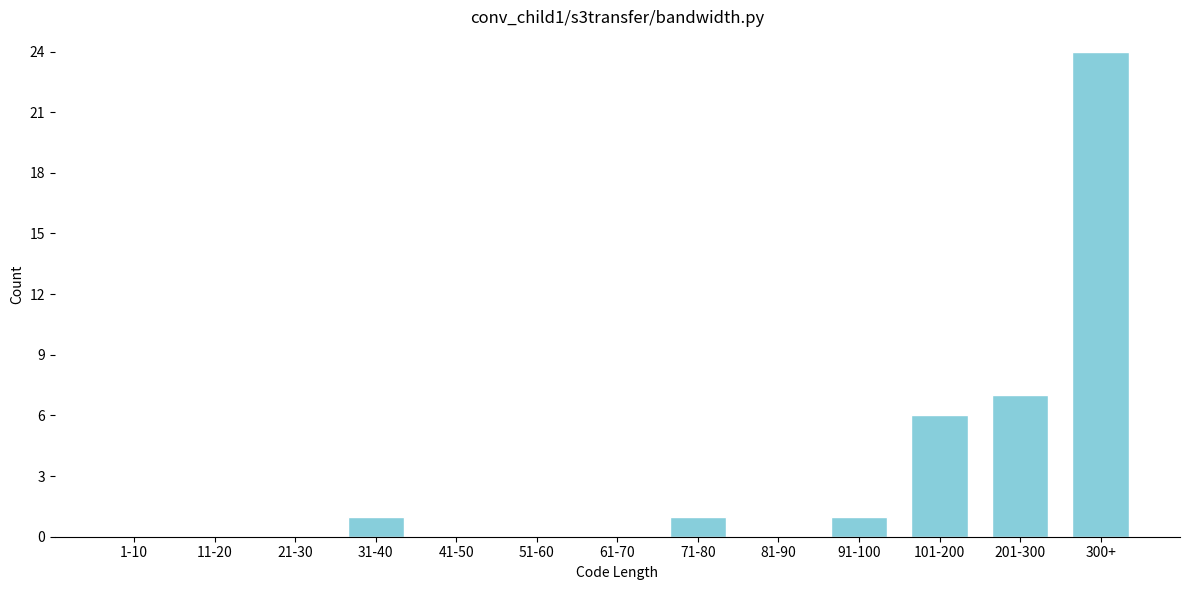

Reading right to left, extract all data points from this chart.

300+=24	201-300=7	101-200=6	91-100=1	81-90=0	71-80=1	61-70=0	51-60=0	41-50=0	31-40=1	21-30=0	11-20=0	1-10=0